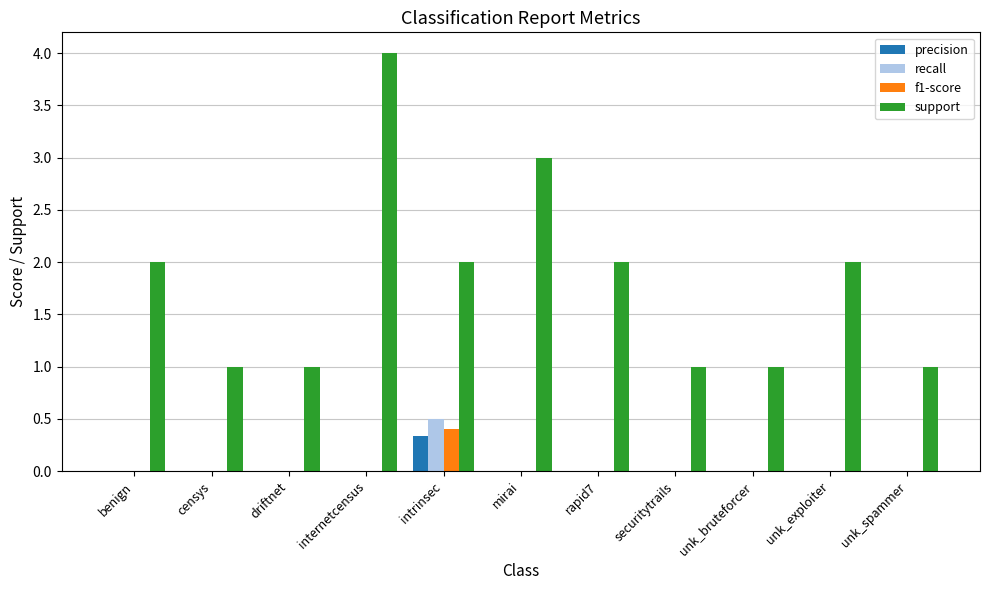

How many distinct data groups are displayed?

4